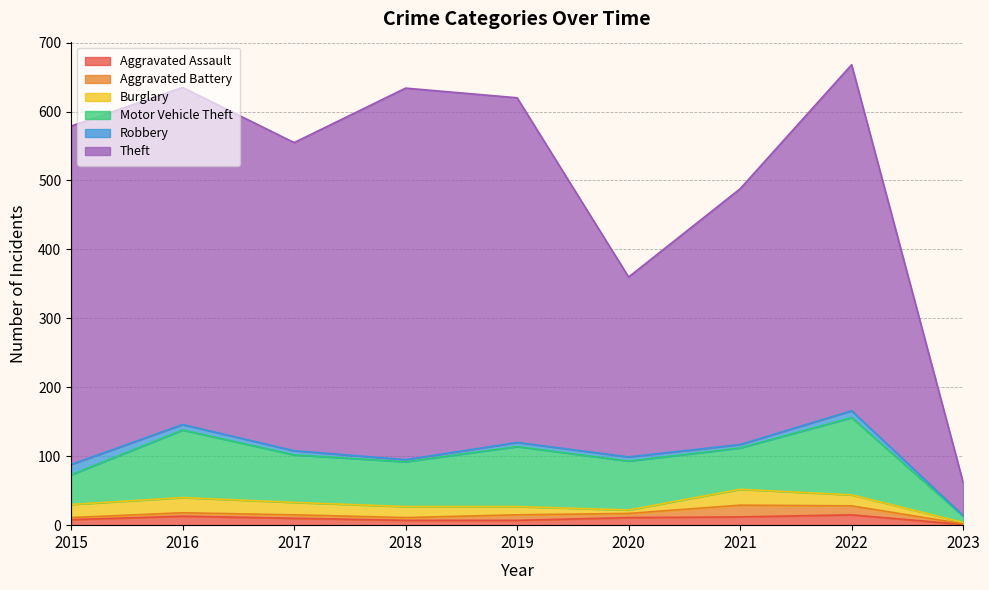

What is the greatest value displayed?

539